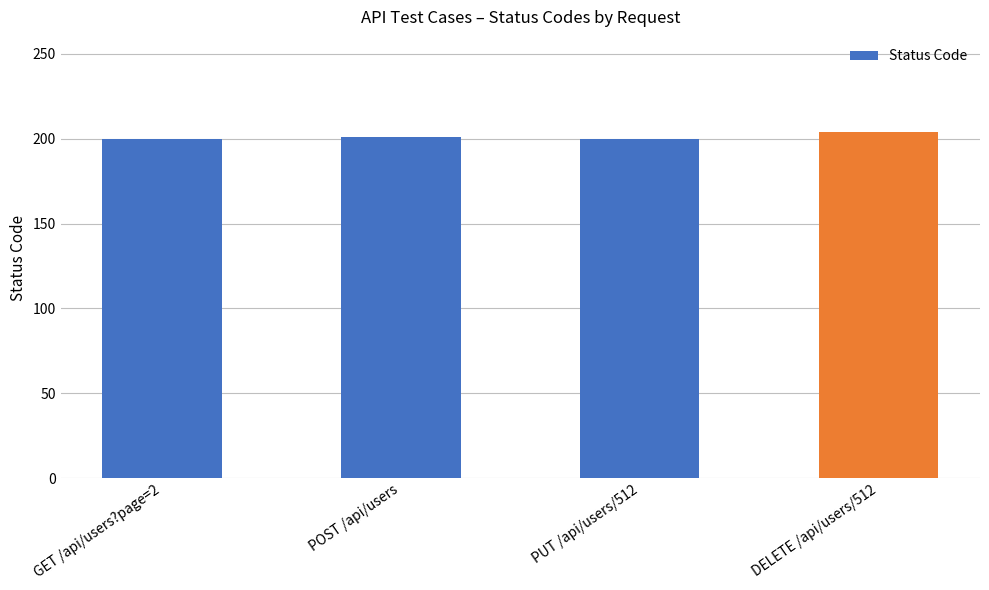

Count the number of data series in this chart.

1